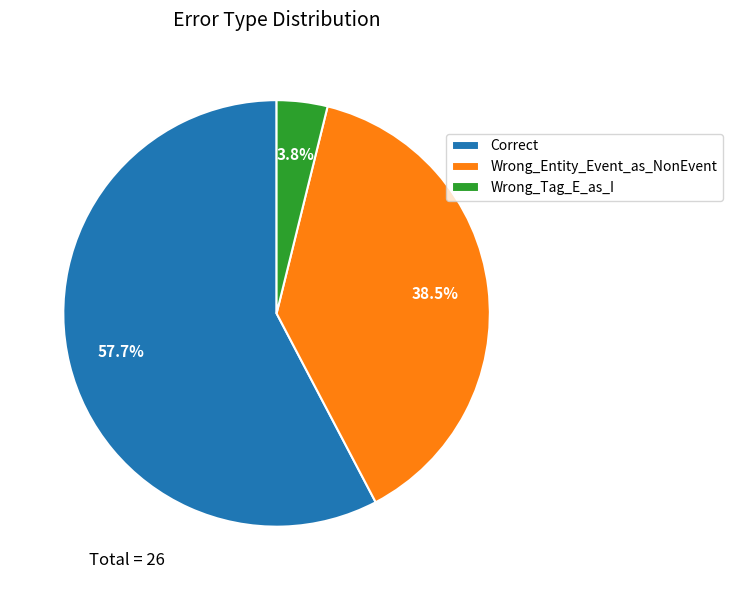

Do Correct and Wrong_Tag_E_as_I together represent more than half of the pie?

Yes